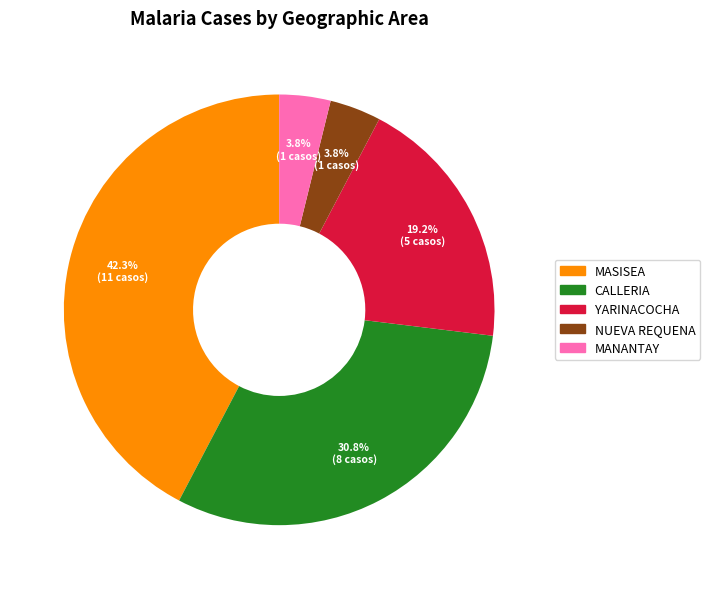

What is the largest slice in the pie chart?

MASISEA